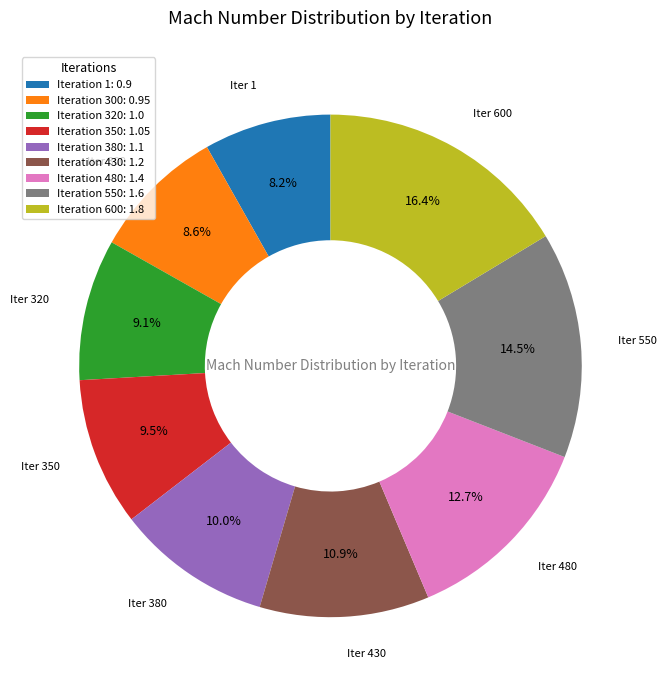

What percentage is NOT represented by Iteration 320: 1.0?

90.9%